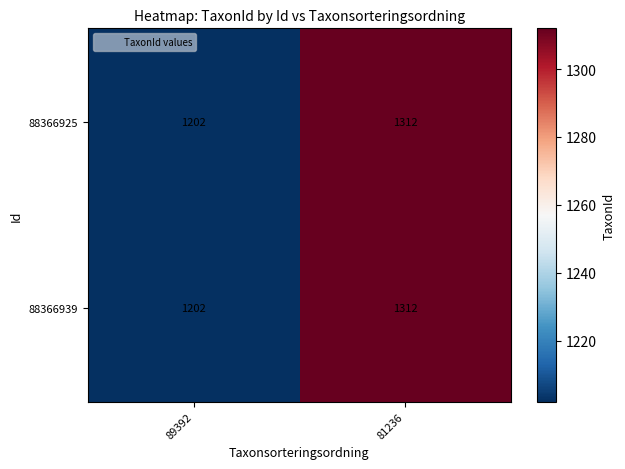

How many values in the 88366939 series are below 1312?

1